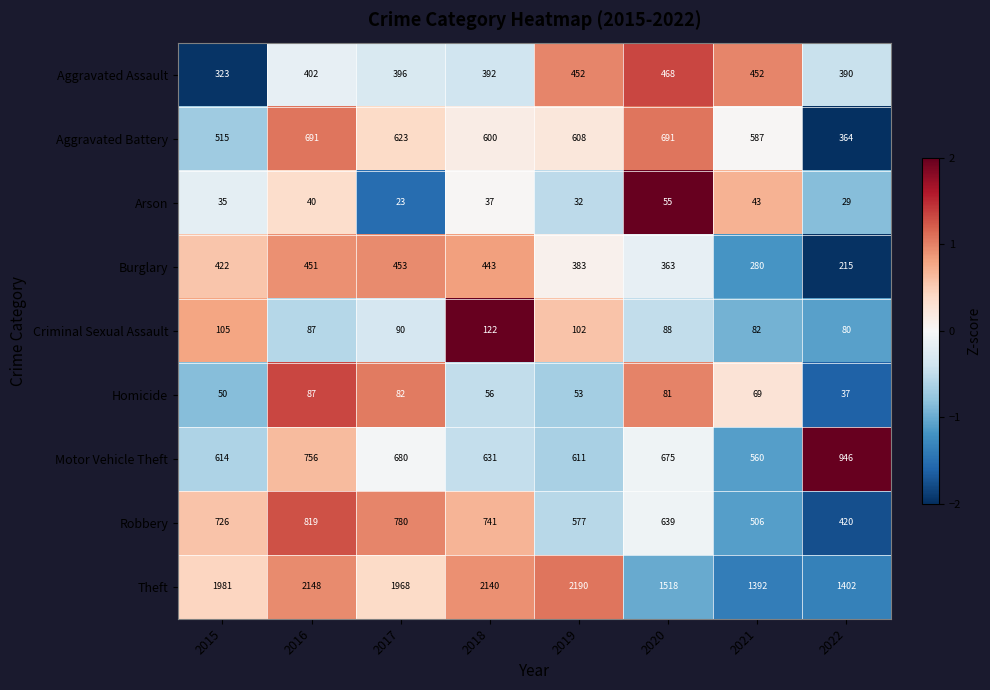

Rank the series at 2015 from lowest to highest value.

Arson, Homicide, Criminal Sexual Assault, Aggravated Assault, Burglary, Aggravated Battery, Motor Vehicle Theft, Robbery, Theft